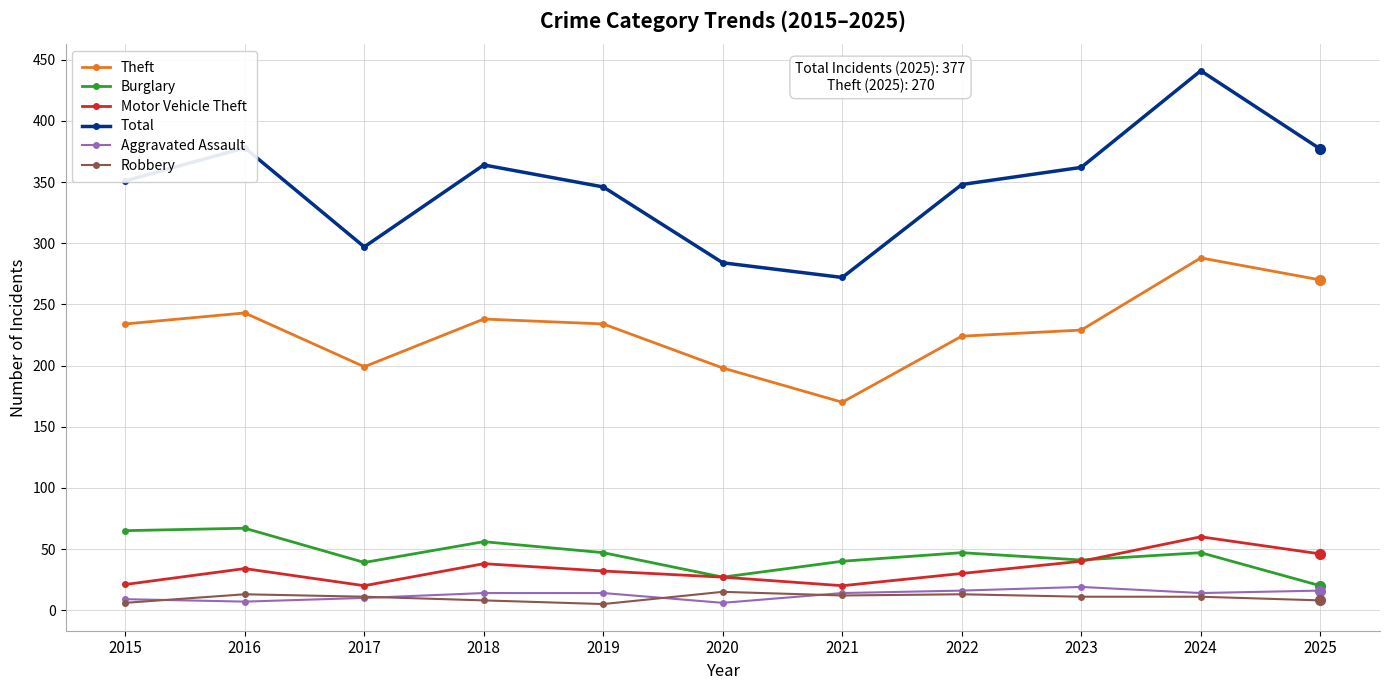

Which series changed the most between 2020 and 2023?

Total